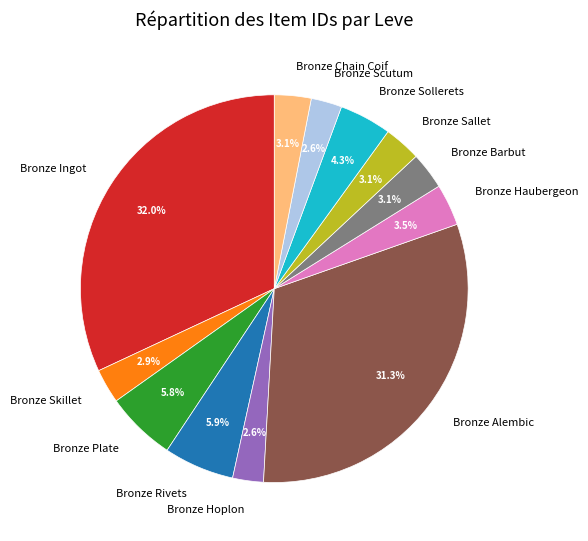

Which has a higher value, Bronze Ingot or Bronze Alembic?

Bronze Ingot